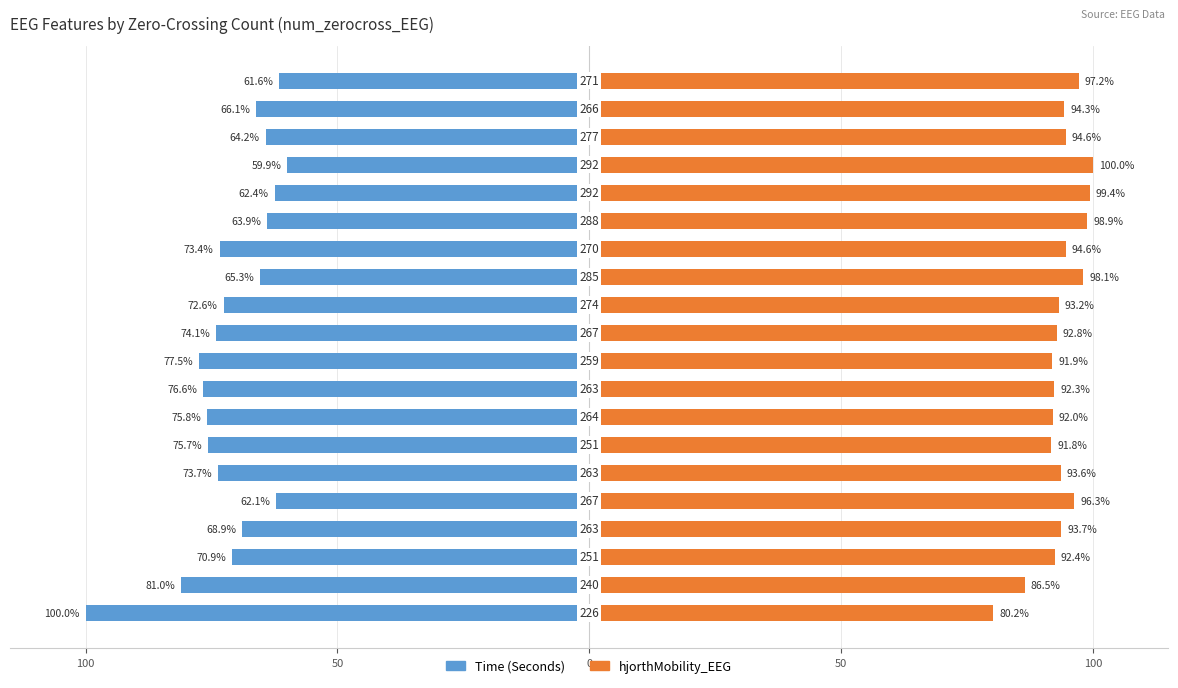

How many categories are shown in the chart?

20